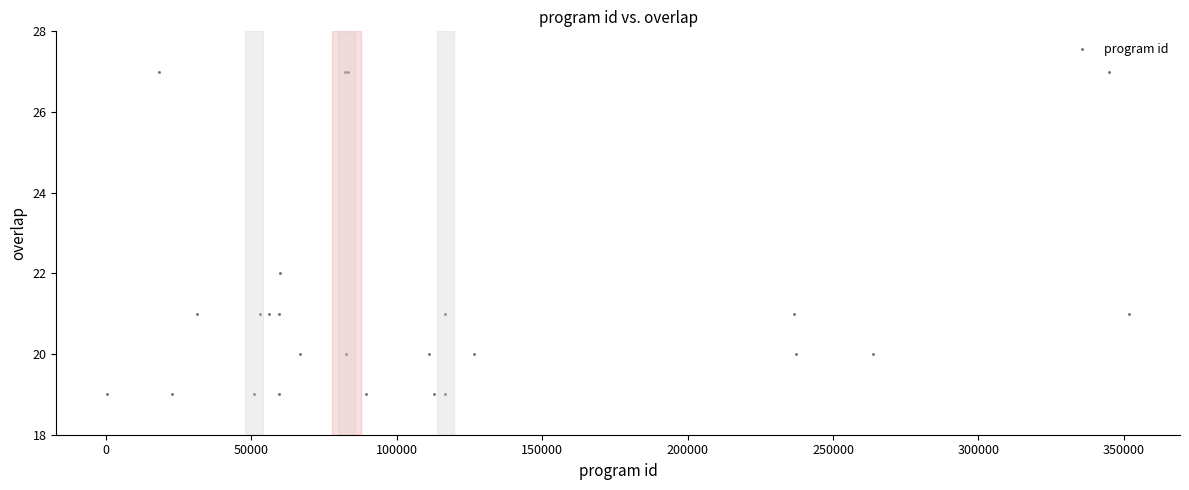

What Y value in the scatter plot is closest to 23?

22